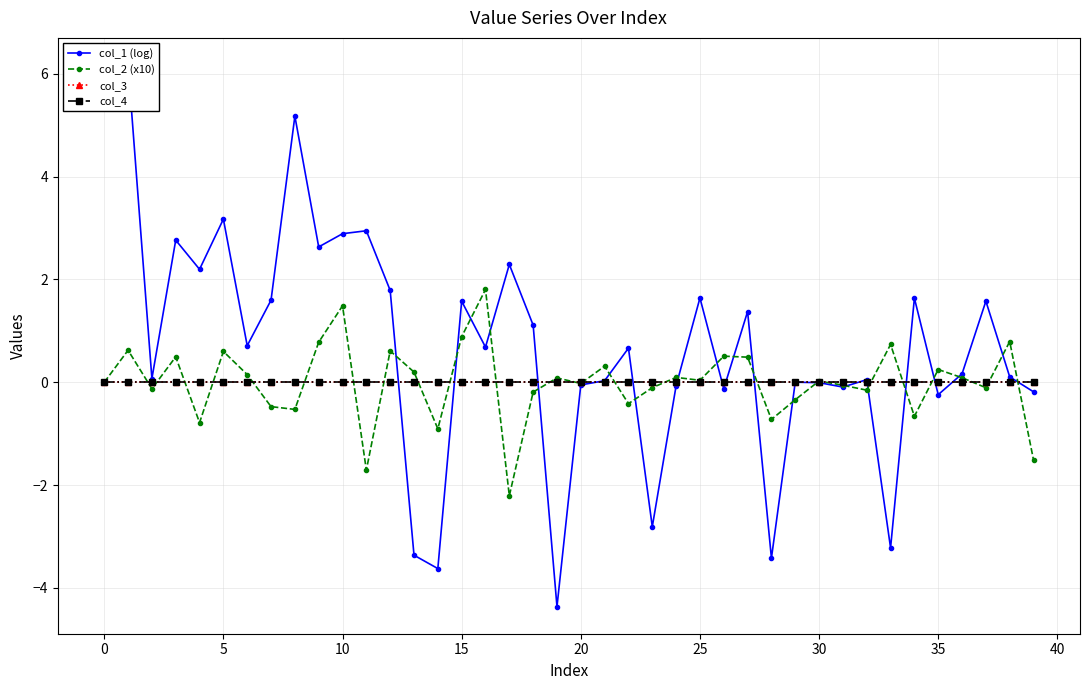

At which label does col_2 (x10) reach its peak?

16